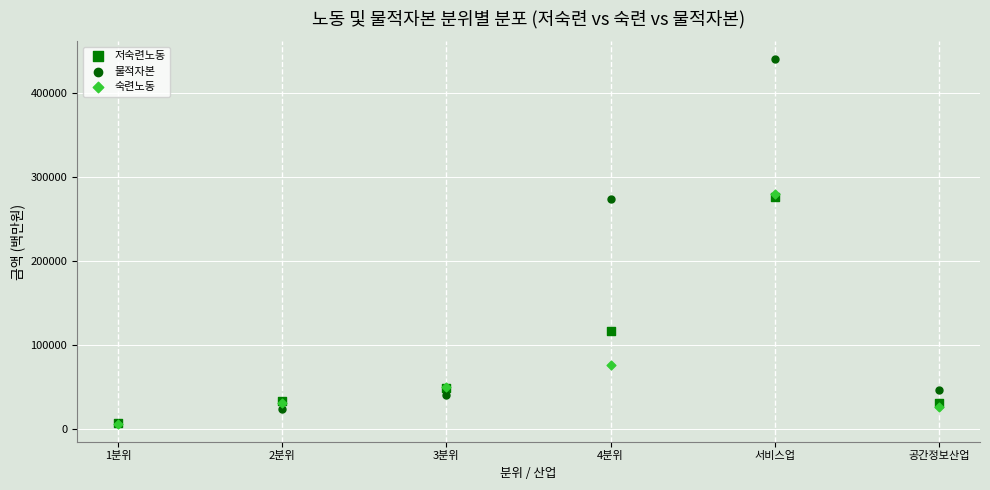

In the 숙련노동 series, what Y value is closest to 143274?

76328.5